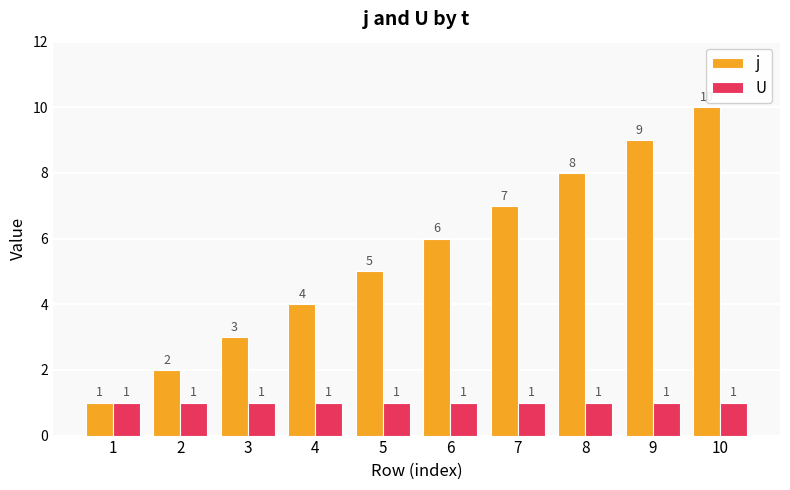

List the series in order of their overall mean, lowest first.

U, j